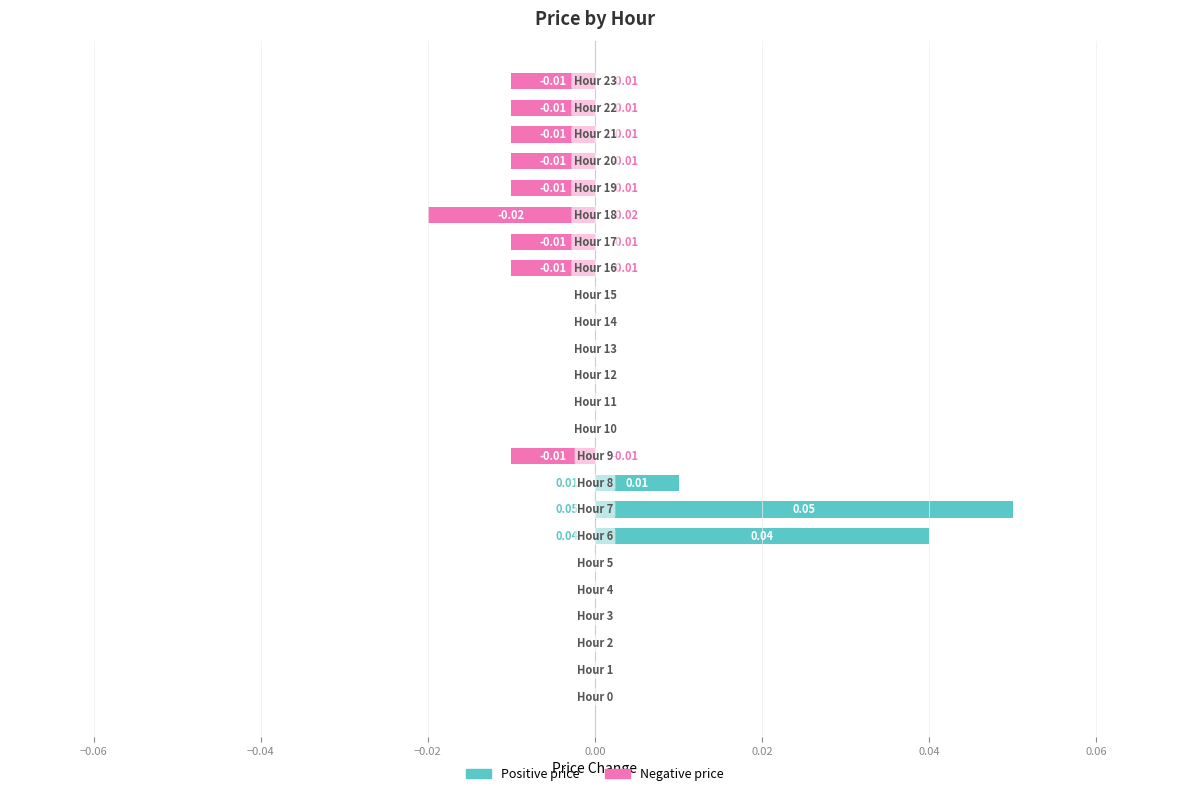

Reading right to left, what are all the values shown in this chart?

Positive price: 0.0	0.0	0.0	0.0	0.0	0.0	0.0	0.0	0.0	0.0	0.0	0.0	0.0	0.0	0.0	0.0	0.1	0.0	0.0	0.0	0.0	0.0	0.0	0.0
Negative price: -0.0	-0.0	-0.0	-0.0	-0.0	-0.0	-0.0	-0.0	0.0	0.0	0.0	0.0	0.0	0.0	-0.0	0.0	0.0	0.0	0.0	0.0	0.0	0.0	0.0	0.0